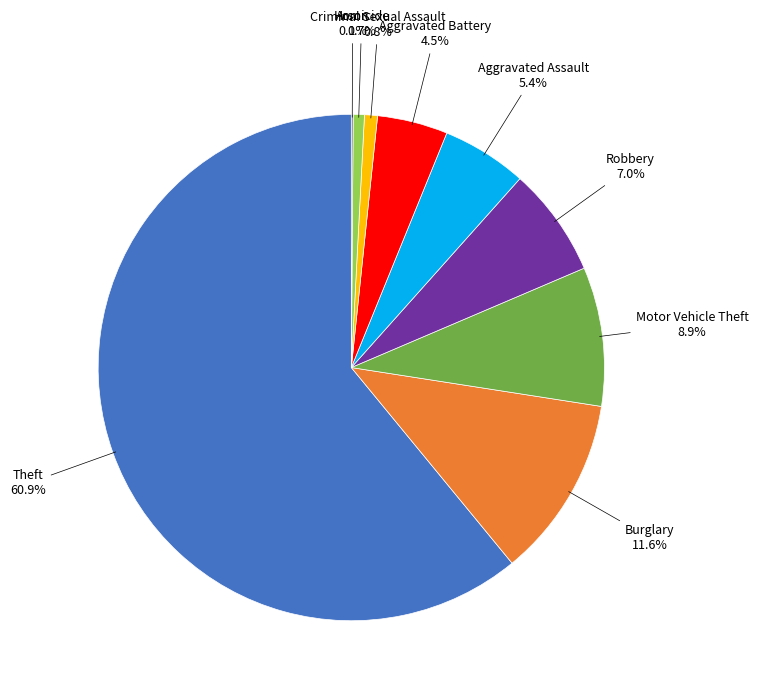

Does Aggravated Battery represent more than half of the total?

No